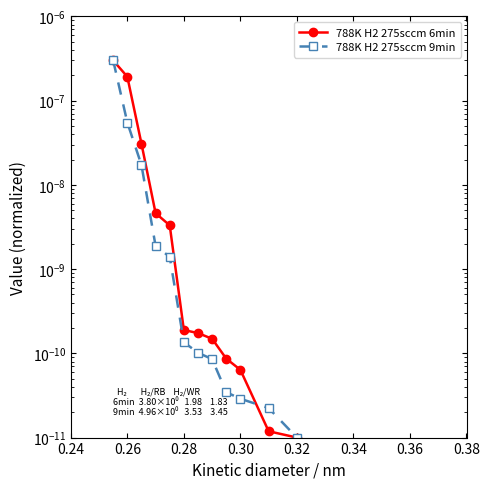

Between 0.26 and 0.32, which series saw the biggest shift?

788K H2 275sccm 6min